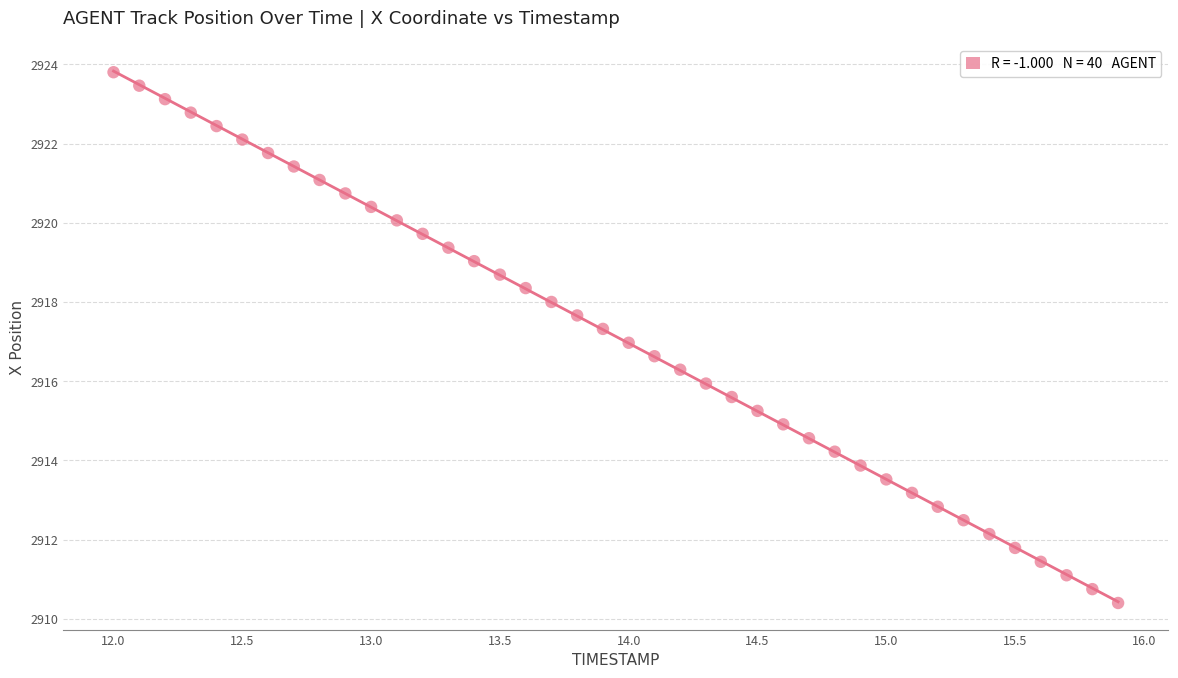

What is the range of Y values (max minus min)?

13.4